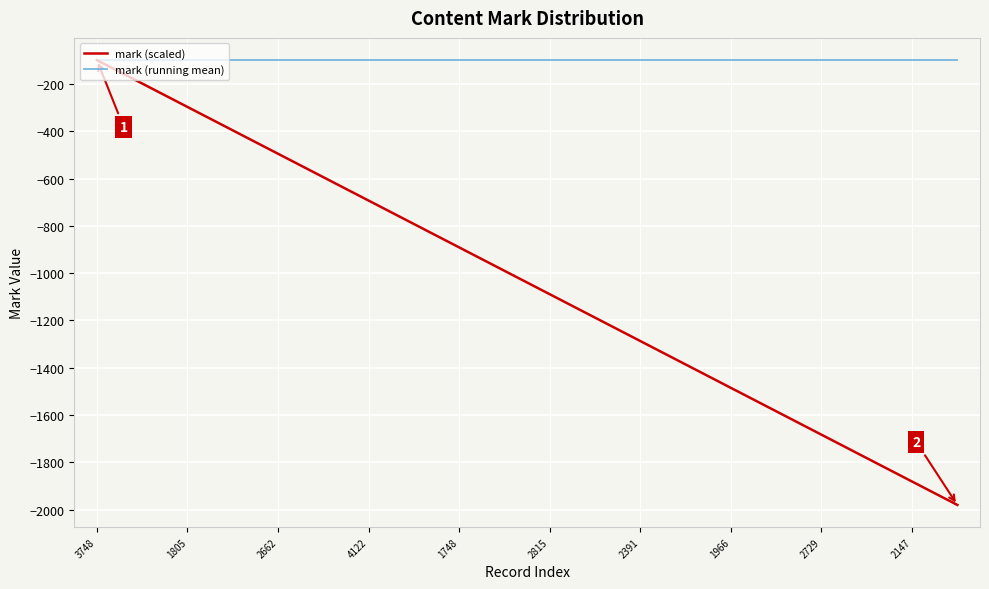

Which series has the largest range (max minus min)?

mark (scaled)